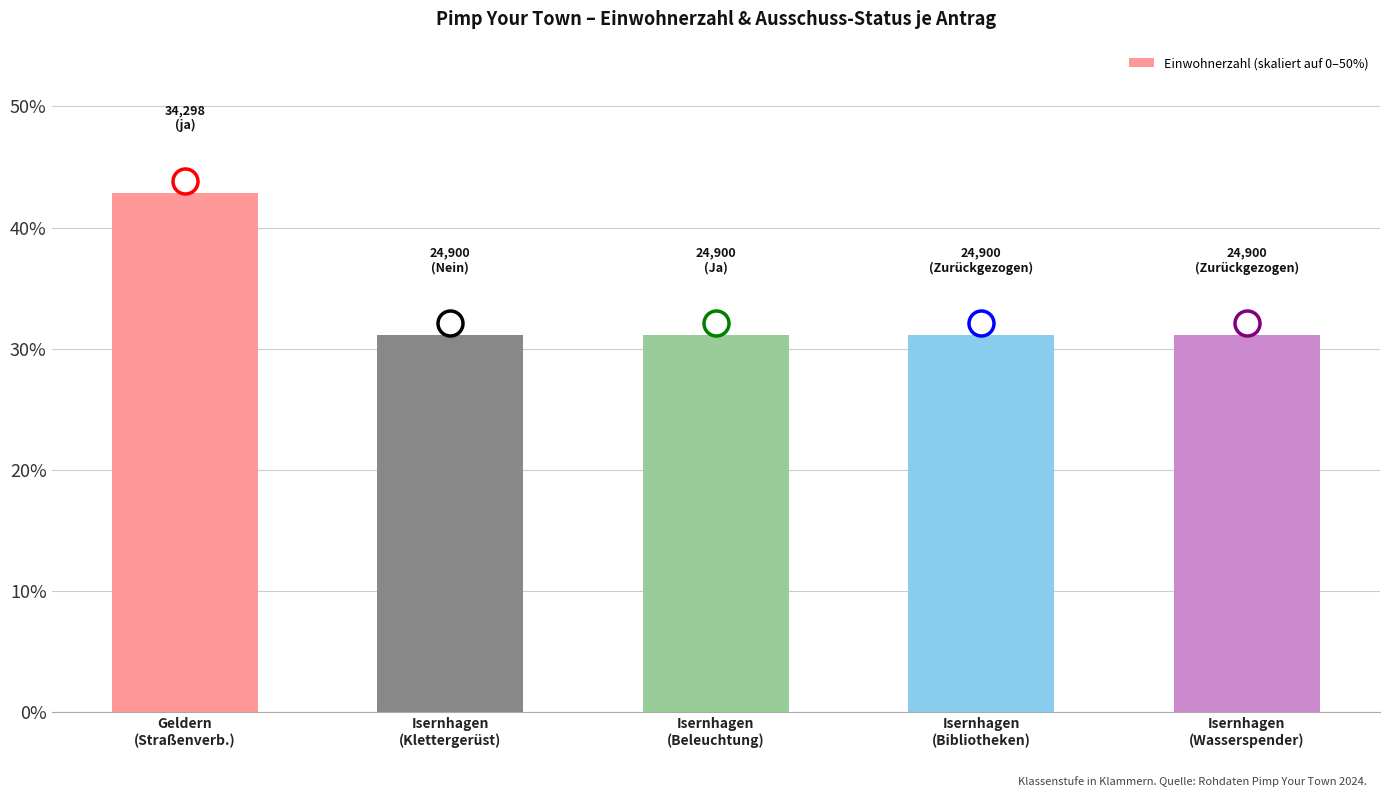

Reading left to right, transcribe all the data shown in this chart.

Geldern
(Straßenverb.)=42.9	Isernhagen
(Klettergerüst)=31.1	Isernhagen
(Beleuchtung)=31.1	Isernhagen
(Bibliotheken)=31.1	Isernhagen
(Wasserspender)=31.1